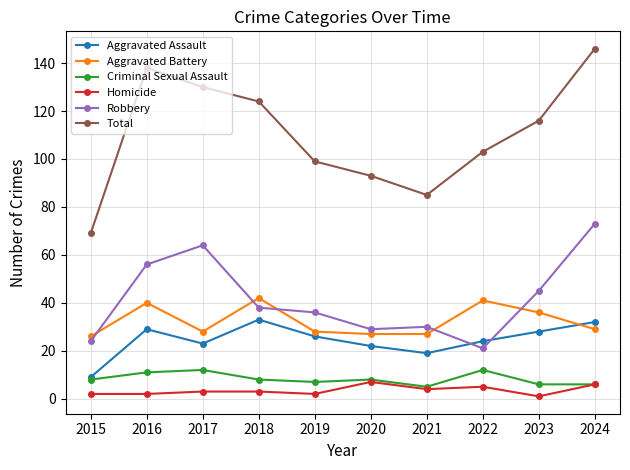

What is the greatest value displayed?

146